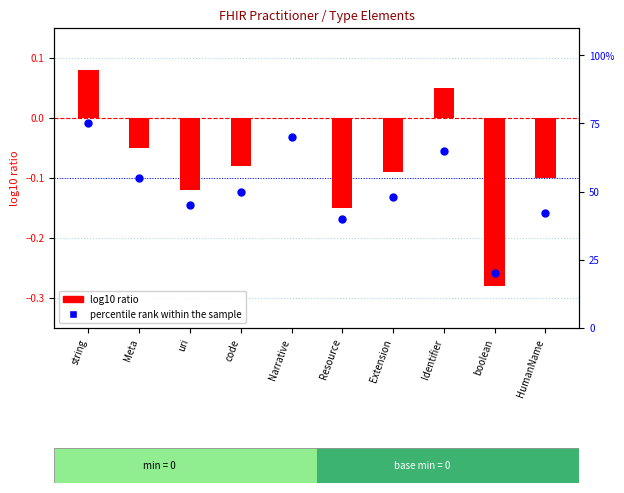

At which category is the sum across all series the highest?

string